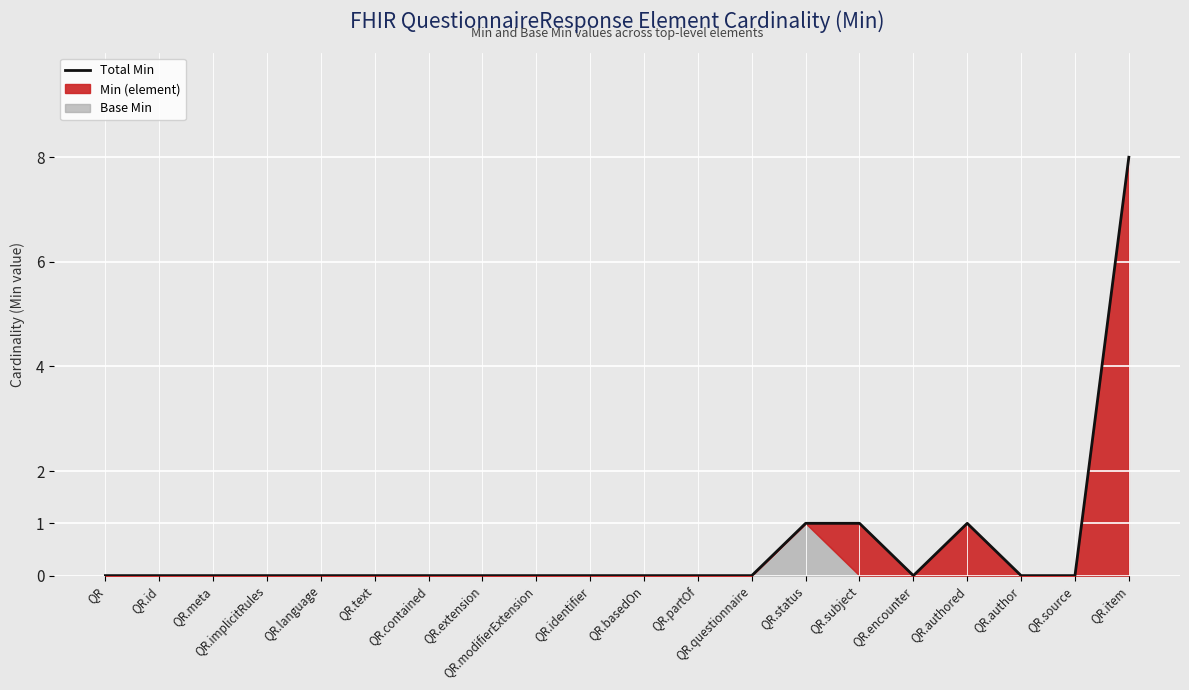

At which label is the value closest to 4?

QR.status